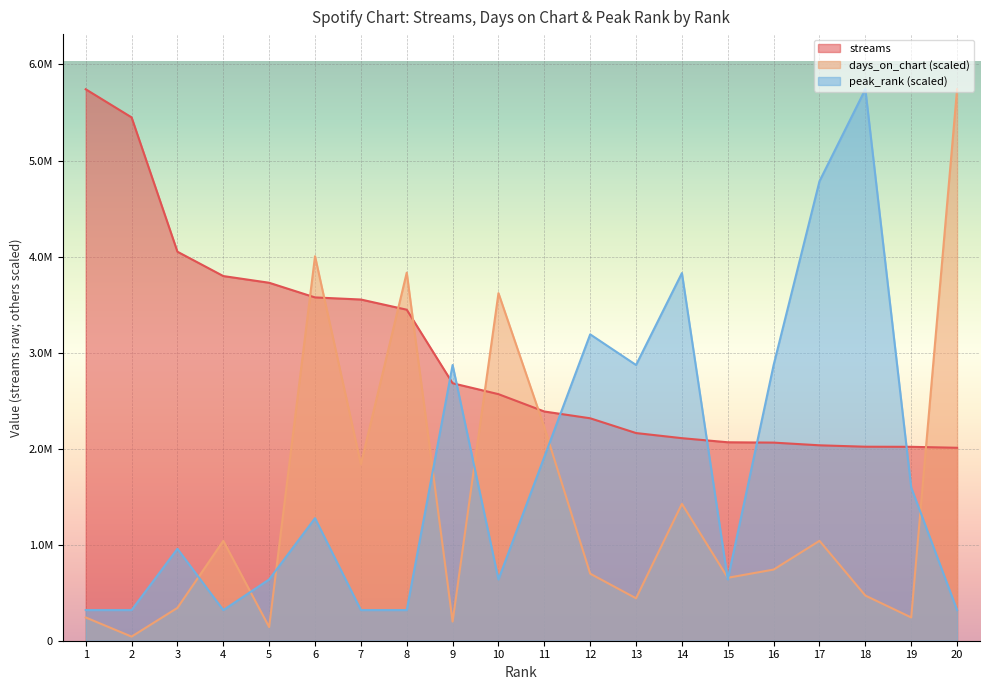

What is the value of the days_on_chart point at the 5th from the left?

142481.0